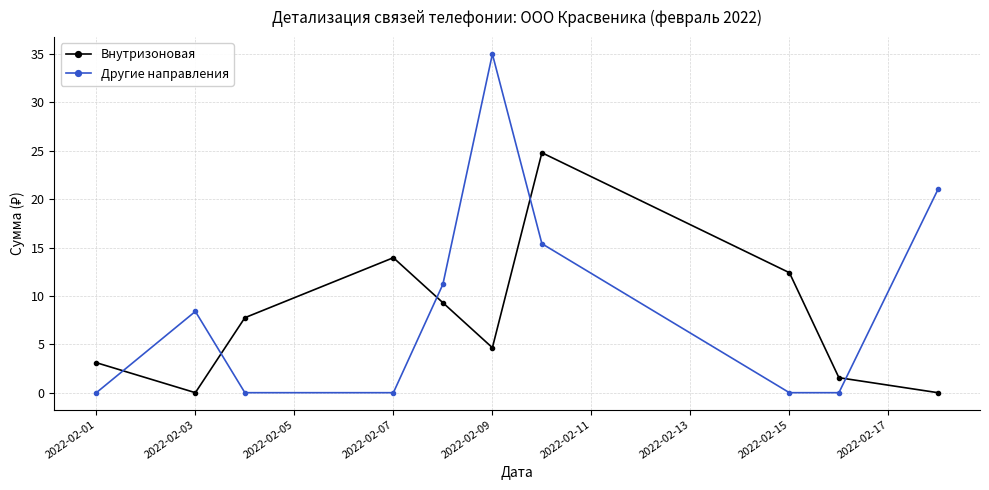

How many values in the Другие направления series exceed 8?

5